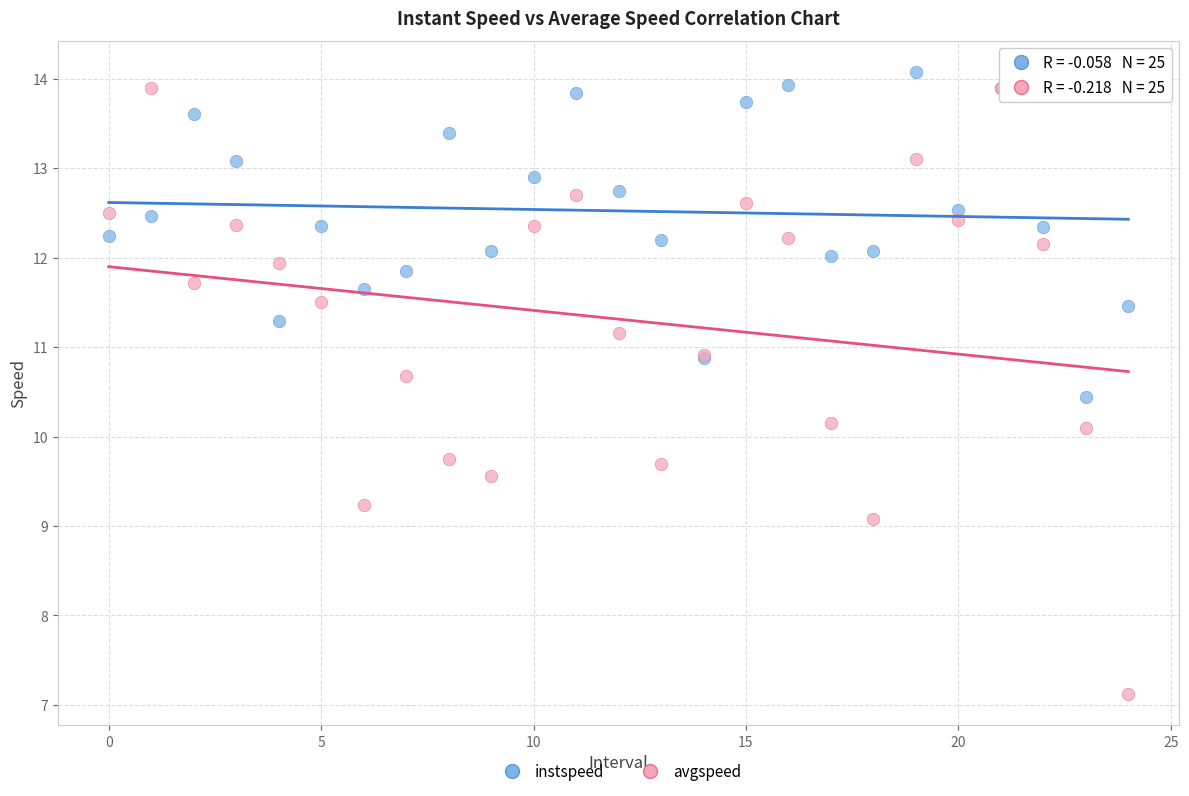

What are all the series names shown in the legend?

instspeed, avgspeed